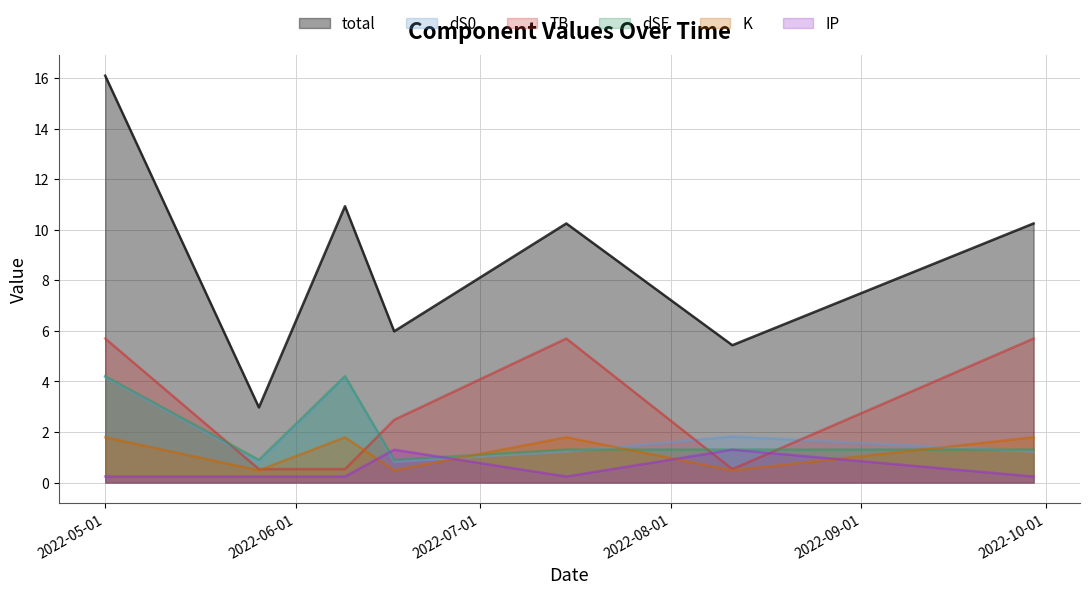

Which category has the highest value across all series?

2022-05-01